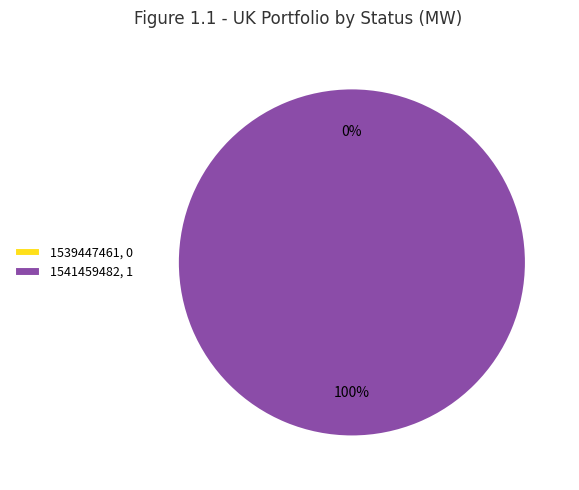

To the nearest percent, what is the combined percentage of 1539447461 and 1541459482?

100%